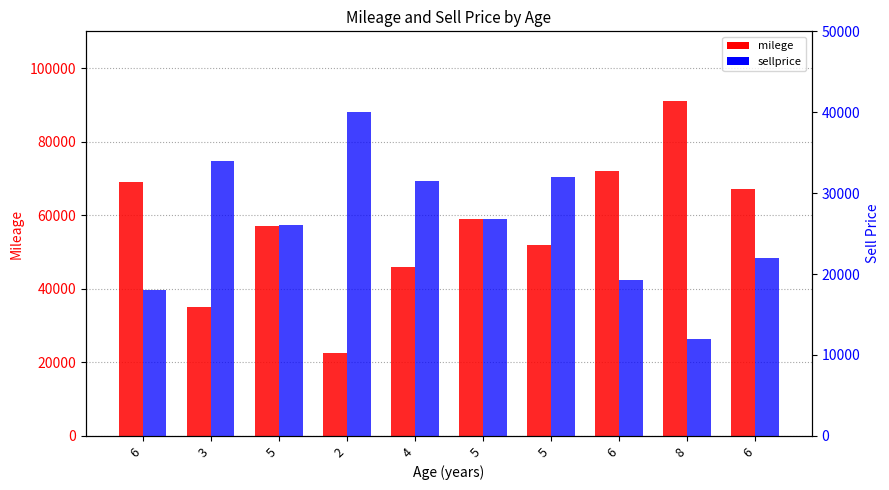

List the series in order of their overall mean, lowest first.

sellprice, milege